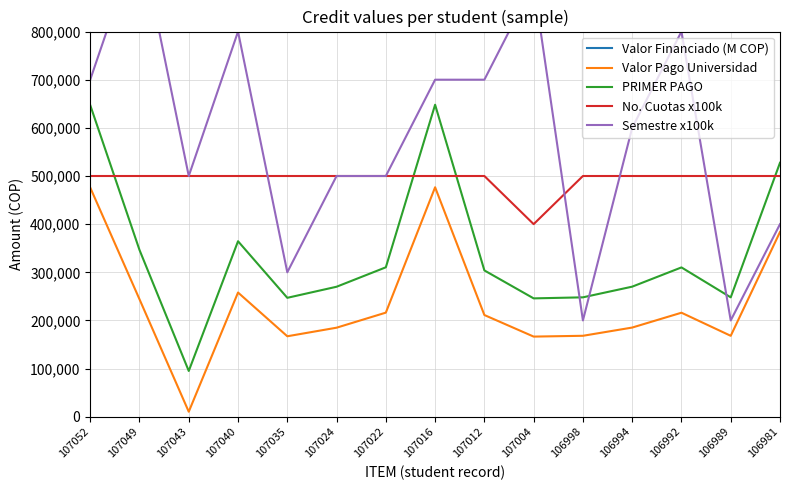

Between 107043 and 107004, which series saw the biggest shift?

Semestre x100k